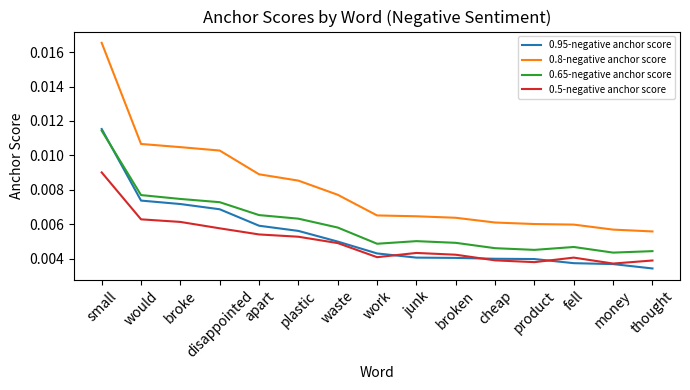

Which category has the lowest value across all series?

thought